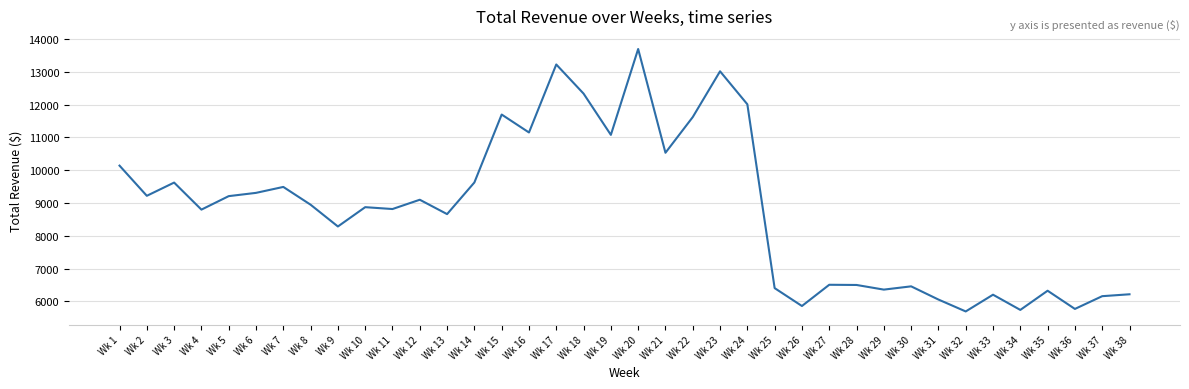

What is the average value?

8808.9